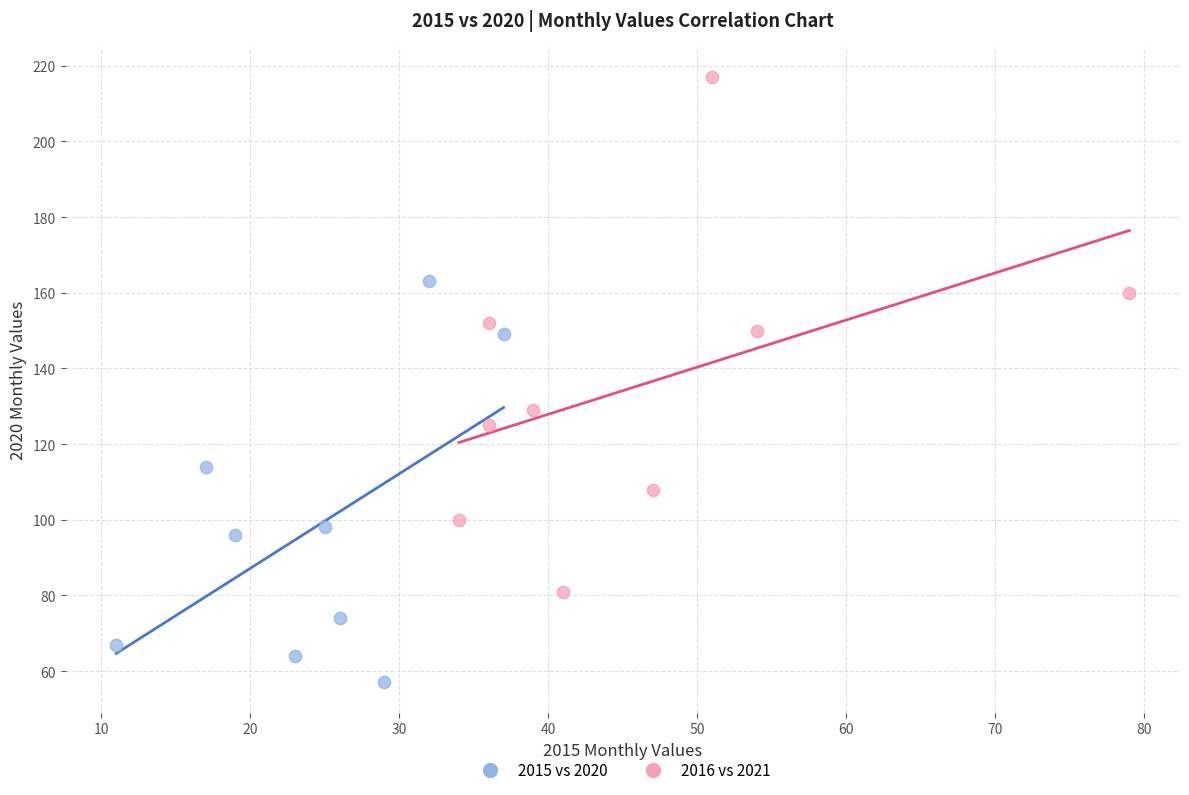

What are all the series names shown in the legend?

2015 vs 2020, 2016 vs 2021